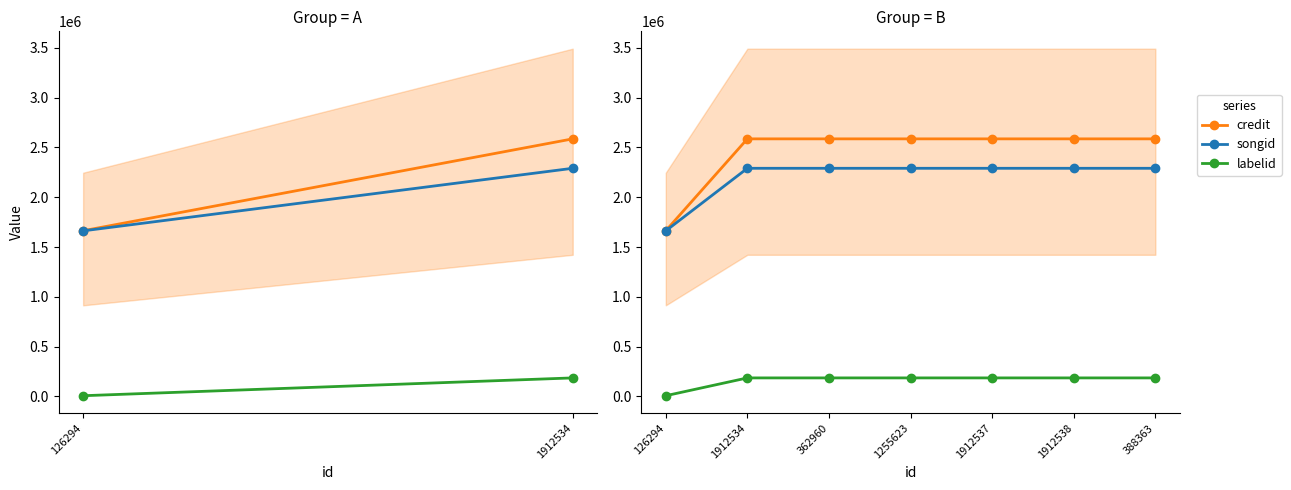

Reading right to left, what are all the values shown in this chart?

credit: 2585929	2585929	2585929	2585929	2585929	2585929	1663695
songid: 2290491	2290491	2290491	2290491	2290491	2290491	1662483
labelid: 186498	186498	186498	186498	186498	186498	7723